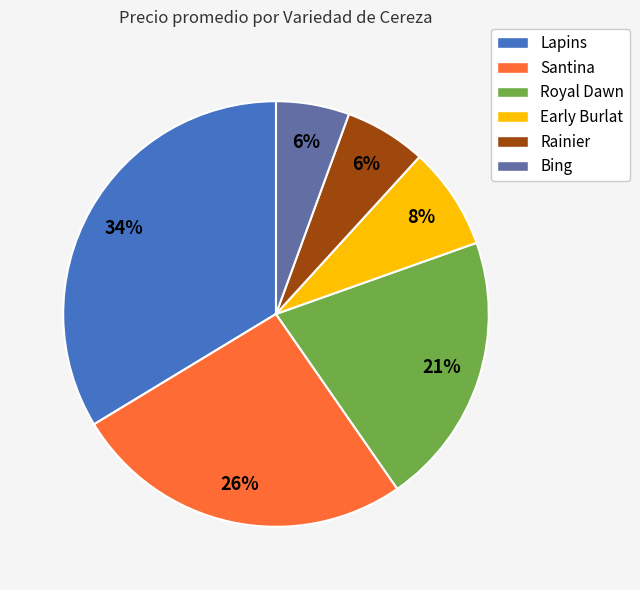

Does Lapins represent more than half of the total?

No